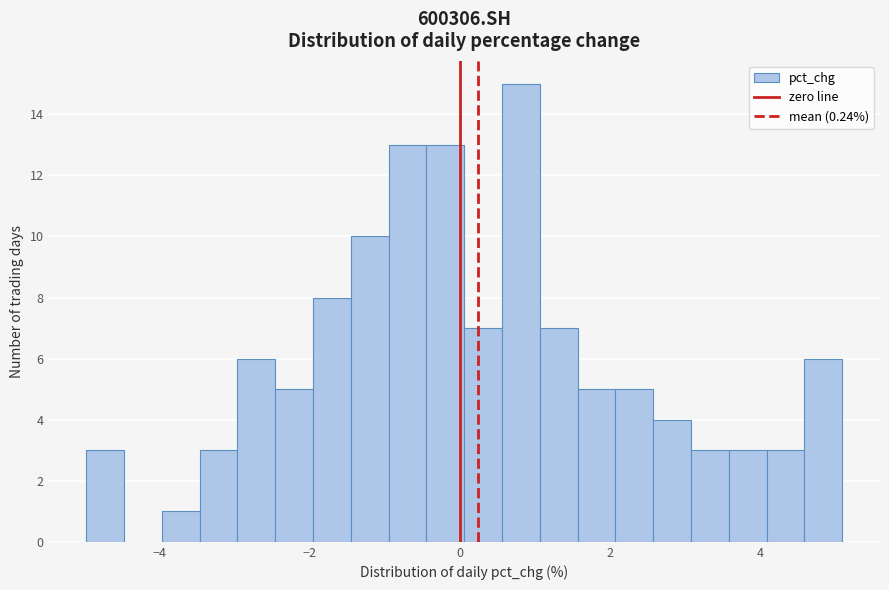

Around what value on the x-axis is the tallest bar? Give the approximate position of its centre, as read against the axis.

0.8